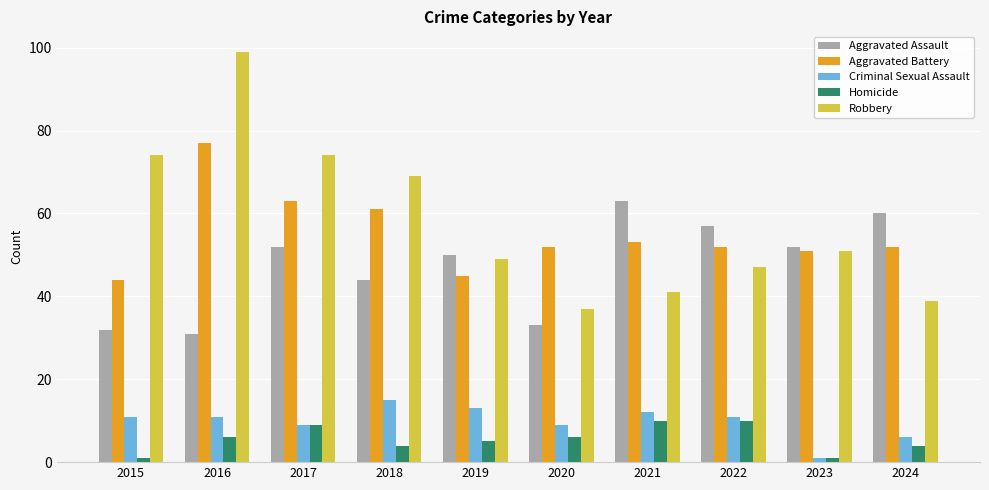

What is the spread (max minus min) of values at 2018?

65